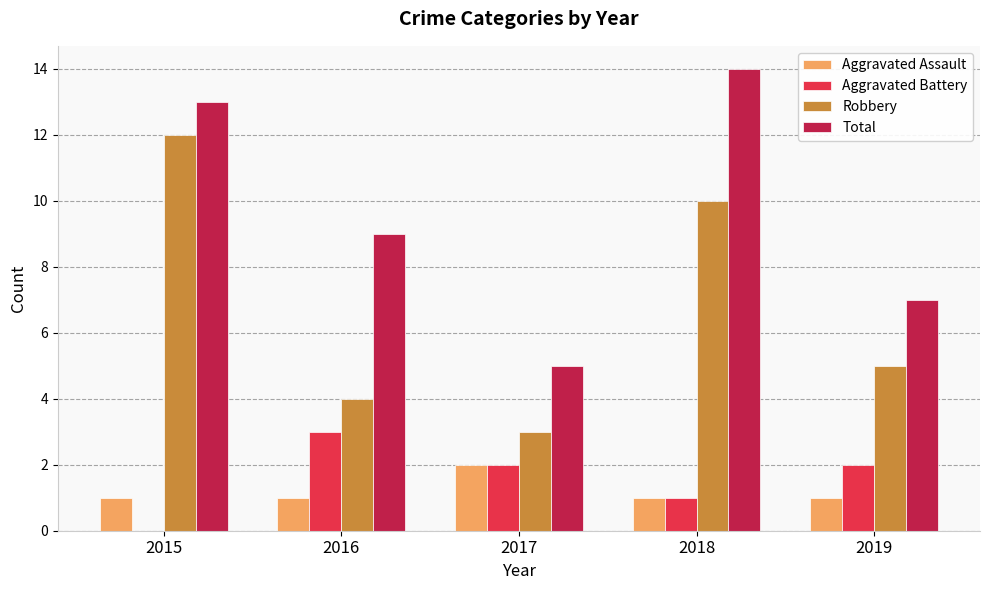

What is the total value across all series at 2016?

17